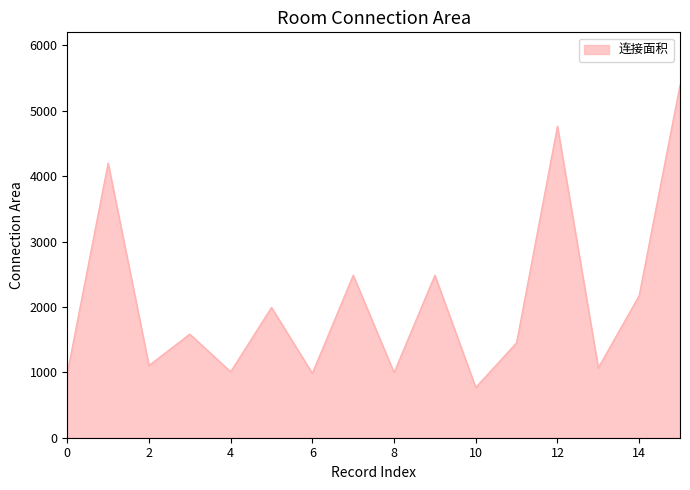

Does the chart display data point markers on the line(s)?

No